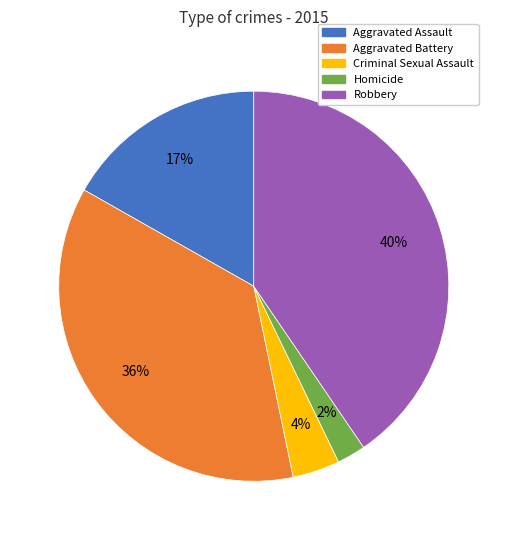

To the nearest percent, what is the difference between the largest and smallest slice percentages?

38%